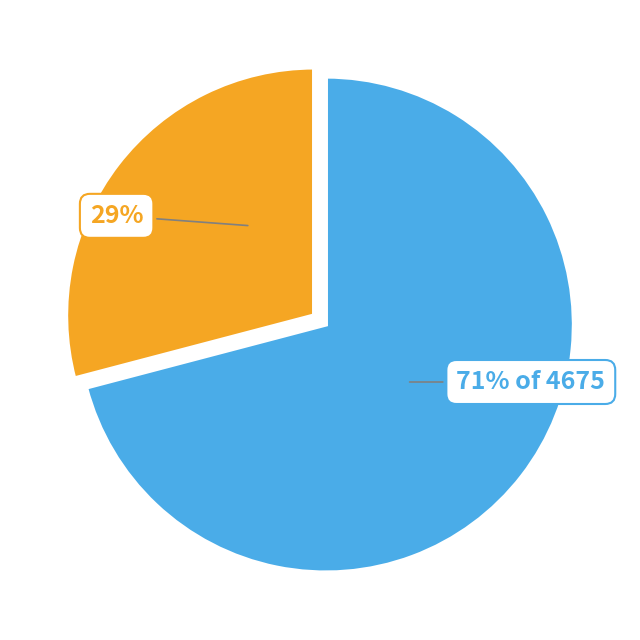

To the nearest percent, what is the difference between the largest and smallest slice percentages?

42%